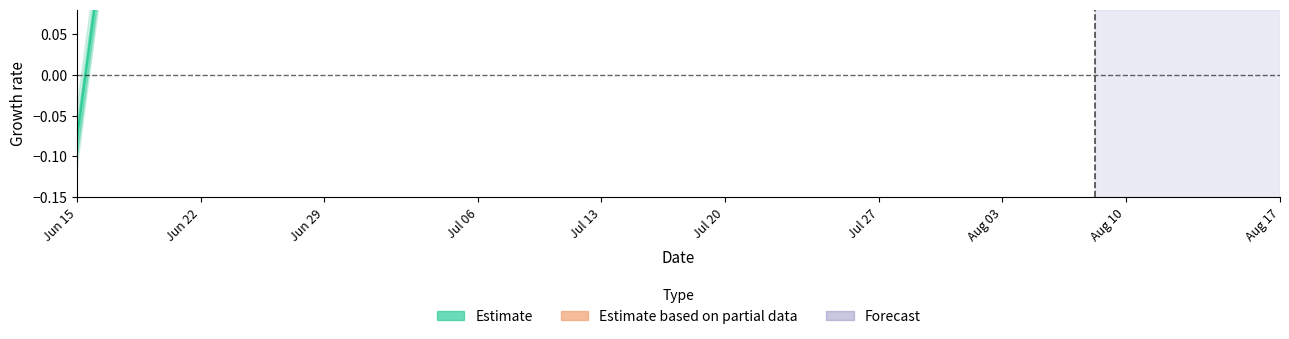

At how many categories does at least one series exceed 0?

40